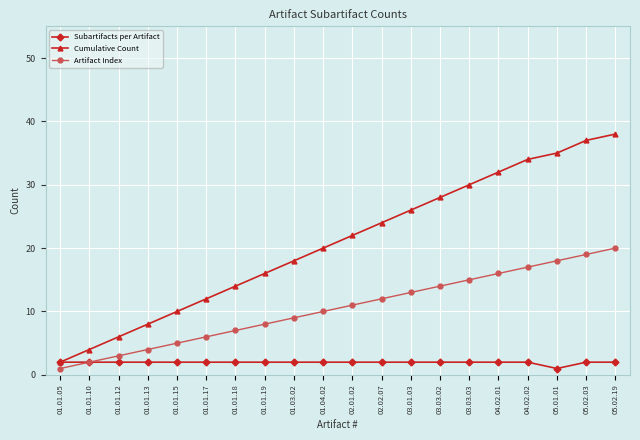

List the series in order of their peak value, lowest first.

Subartifacts per Artifact, Artifact Index, Cumulative Count